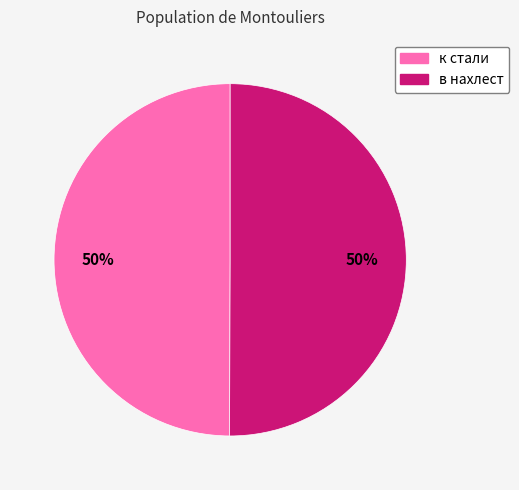

What is the ratio of the value at в нахлест to the value at к стали?

1.0